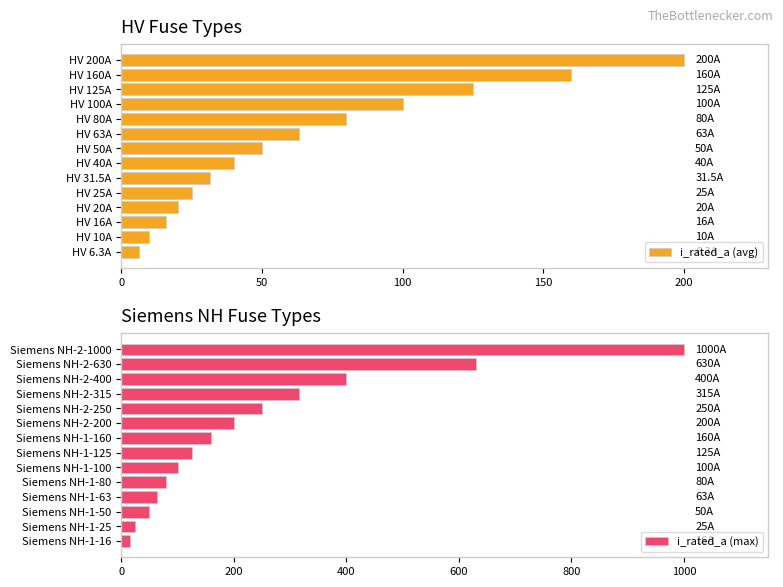

What is the approximate value of i_rated_a (avg) at HV 16A?

16.0